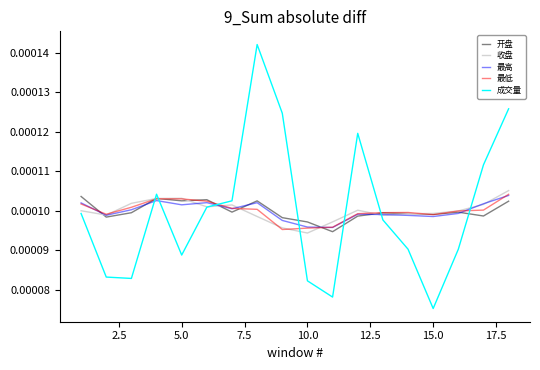

Which series has the widest spread of values?

成交量